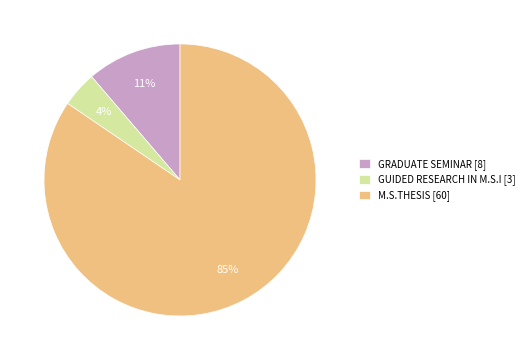

Is there a majority slice in this chart?

Yes